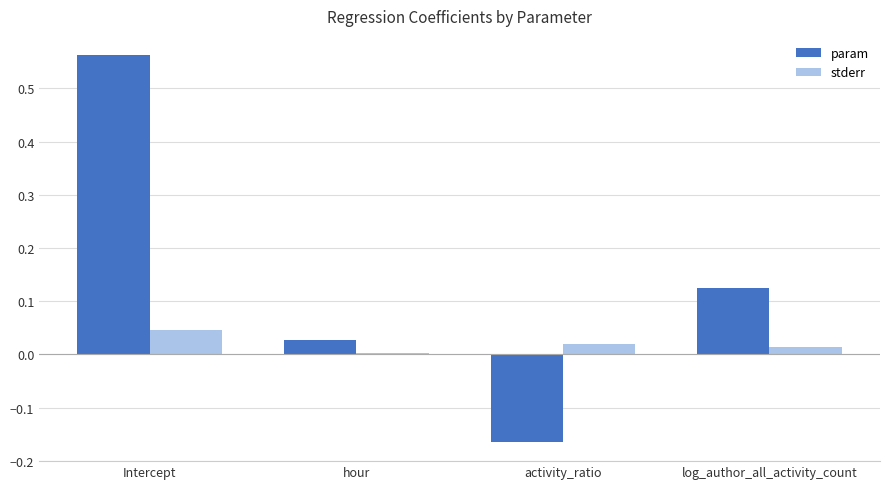

The value of stderr at Intercept is 0.0. True or false?

True